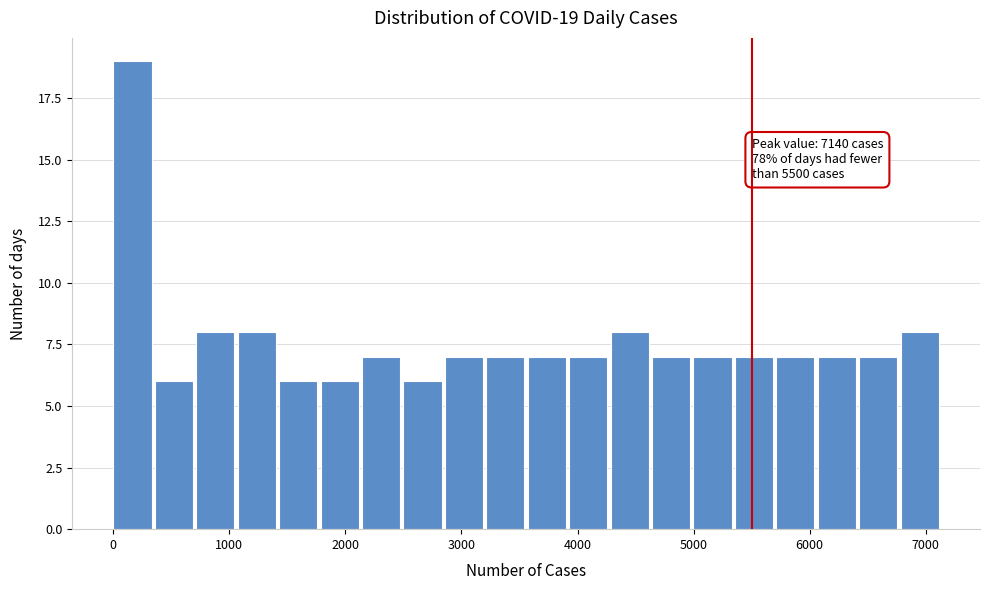

Around what value on the x-axis is the tallest bar? Give the approximate position of its centre, as read against the axis.

200